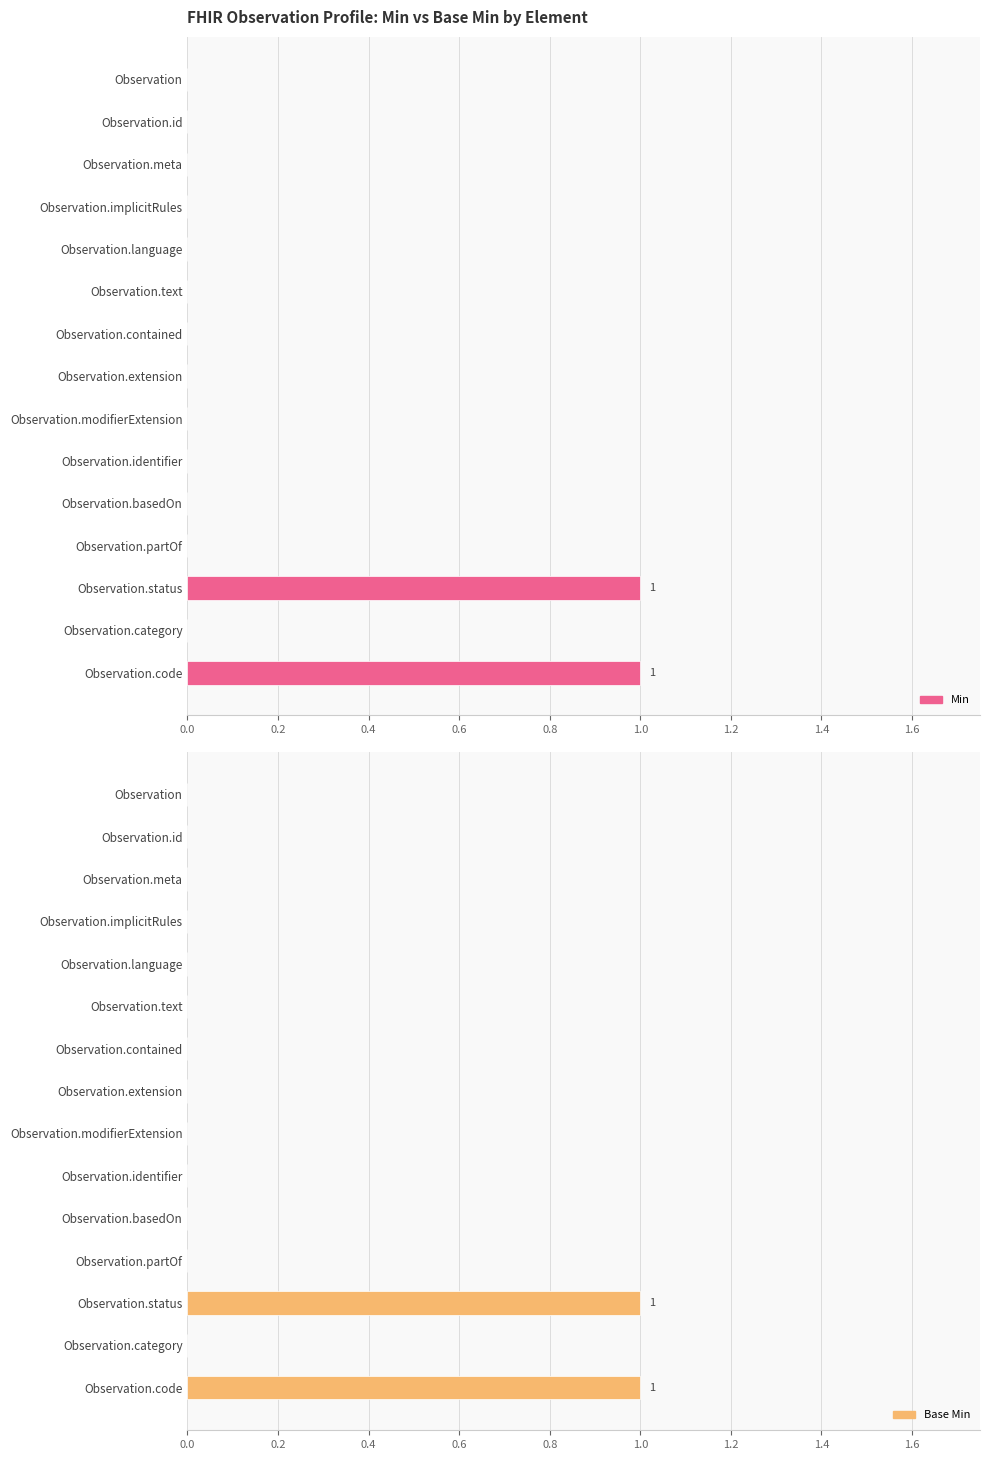

Rank the series at Observation.status from lowest to highest value.

Min, Base Min